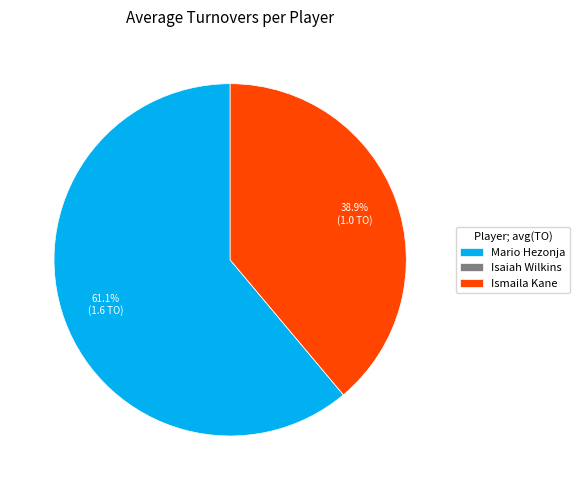

Which category has the biggest portion of the pie?

Mario Hezonja